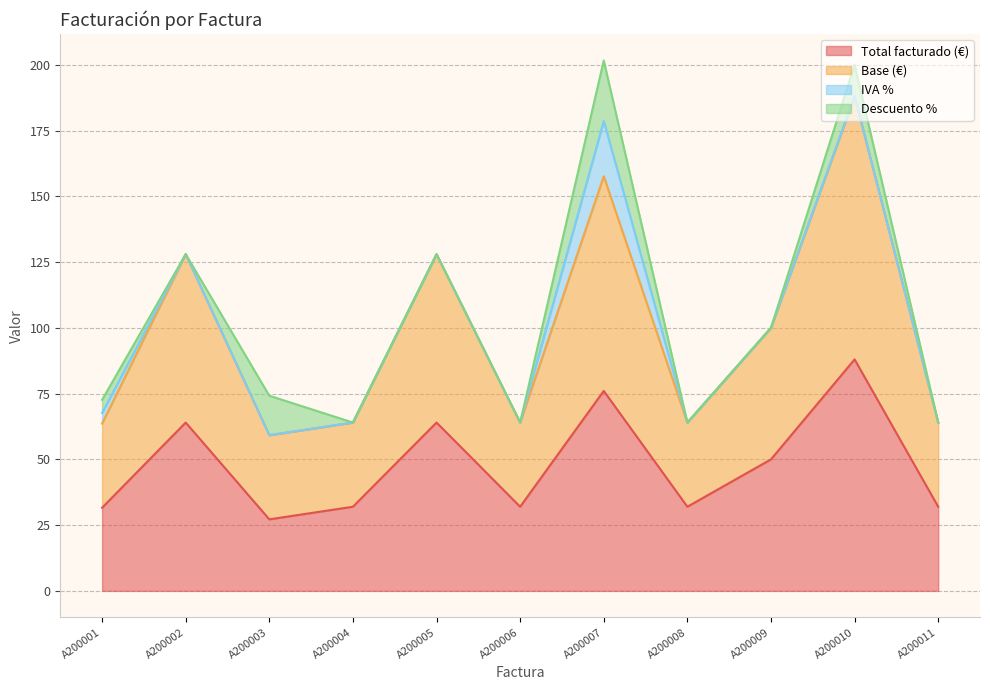

How many values in the Base (€) series exceed 64?

5